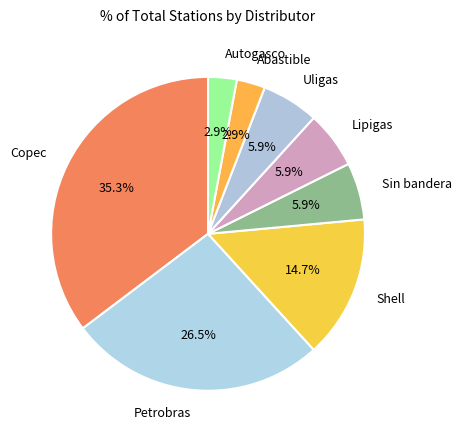

Count the number of slices in the pie.

8